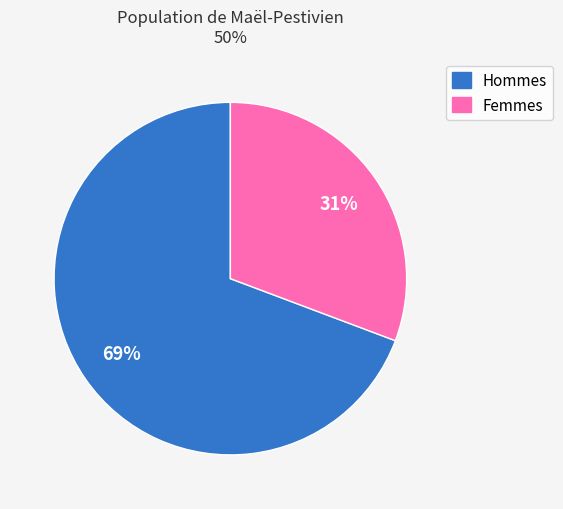

To the nearest percent, what is the combined percentage of Femmes and Hommes?

100%